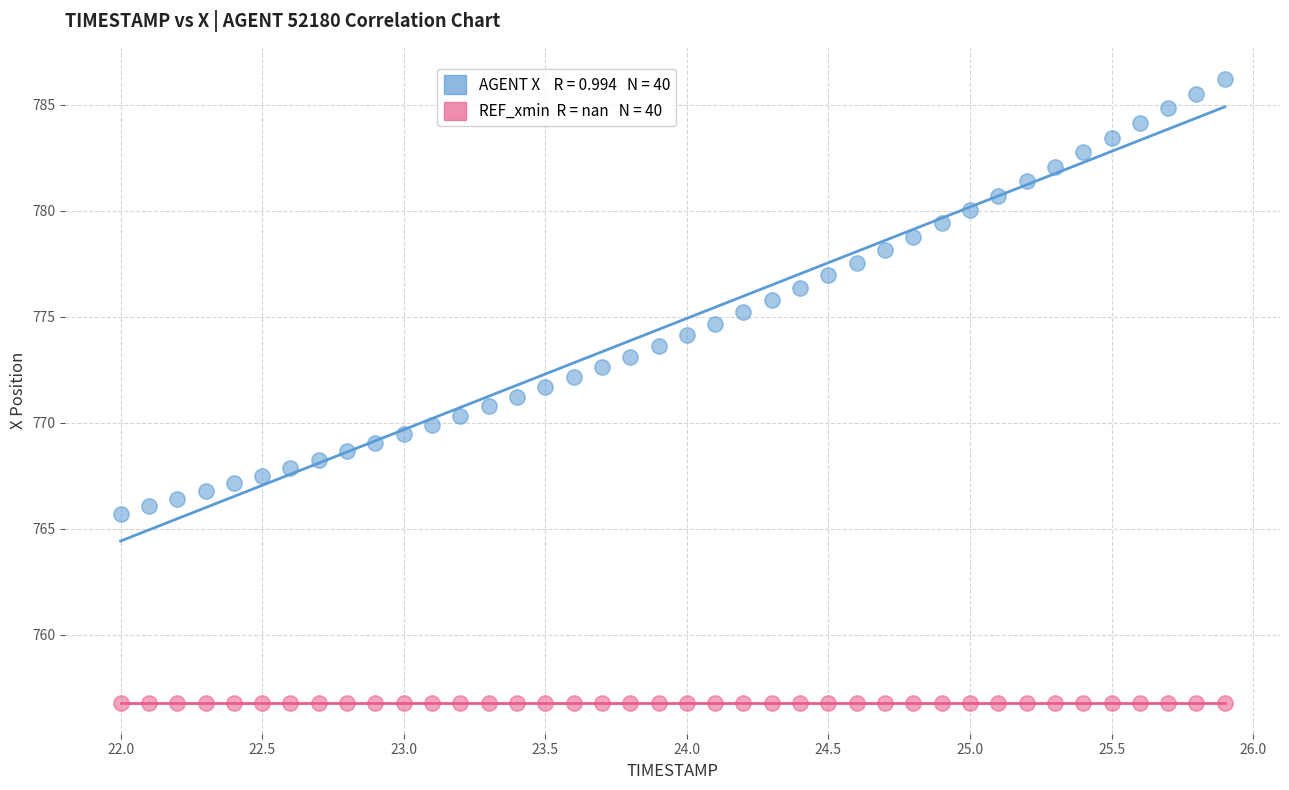

How many data points are displayed?

80